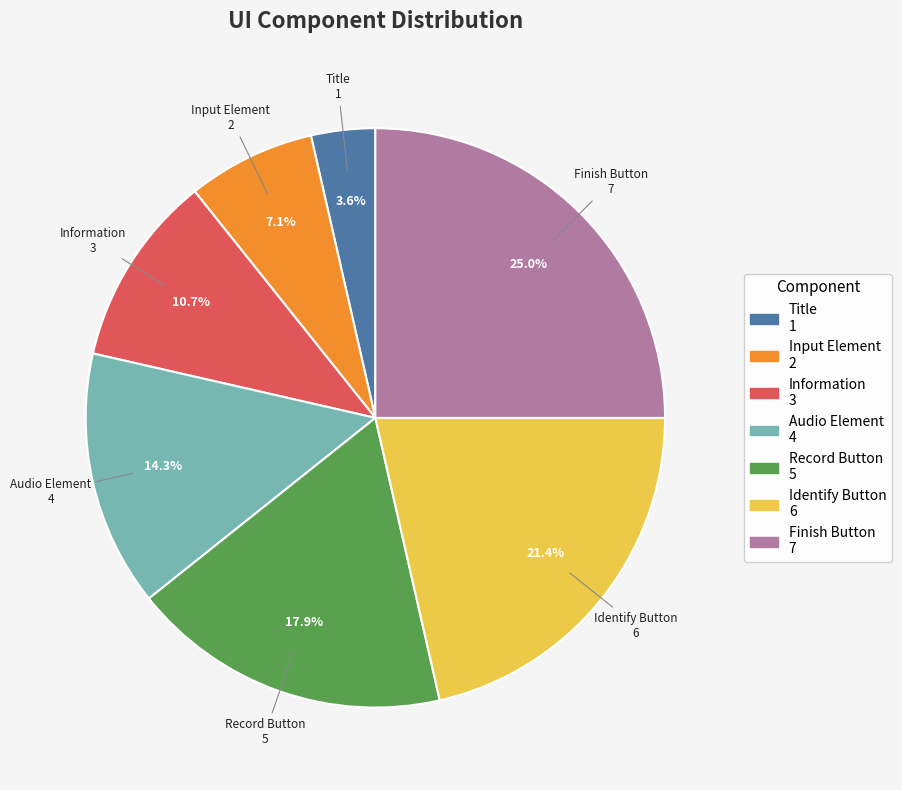

Count the number of slices in the pie.

7